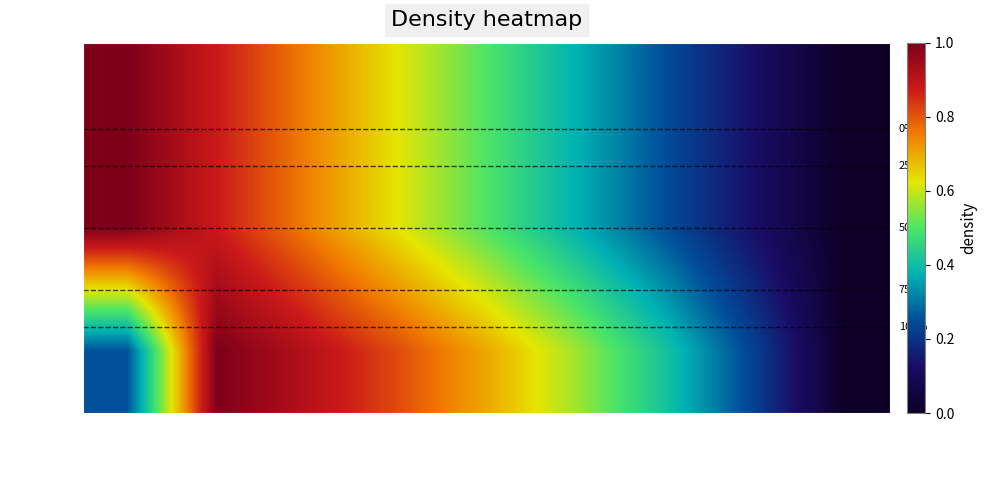

How many values in row_0 are above zero?

8